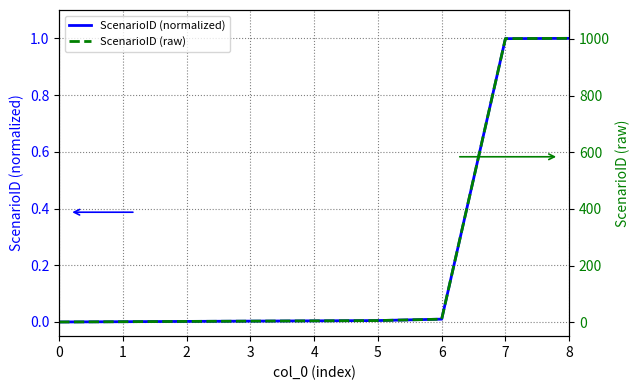

What is the spread (max minus min) of values at 8?

1001.0